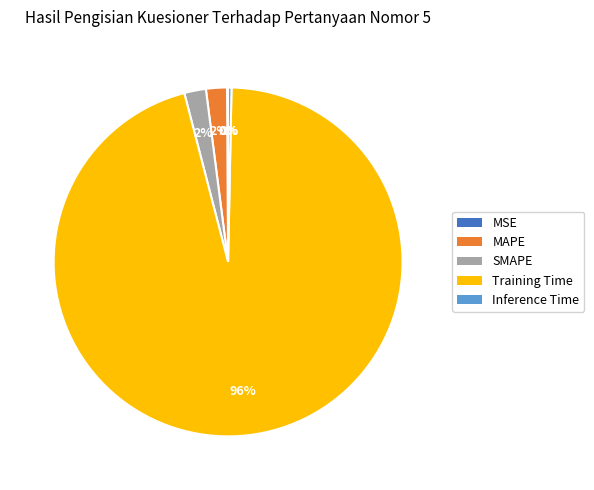

The MAPE slice represents 2% of the pie. True or false?

True